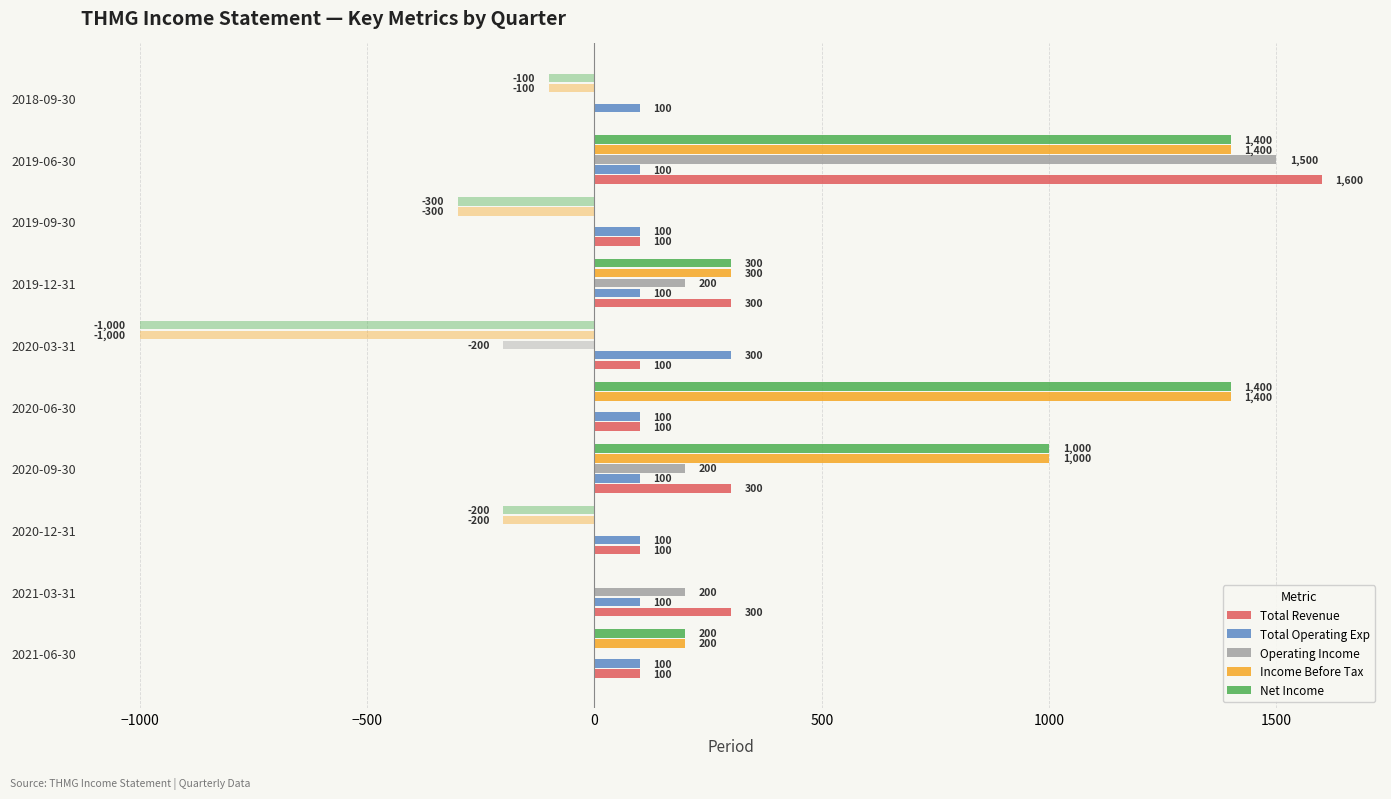

How many positive values does the Total Revenue series have?

9